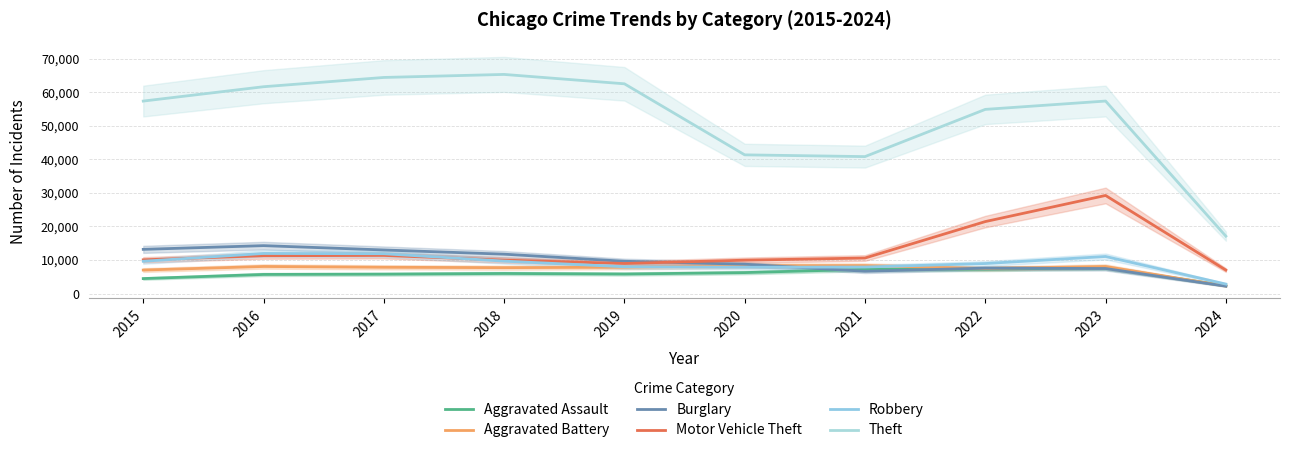

What is the spread (max minus min) of values at 2019?

56653